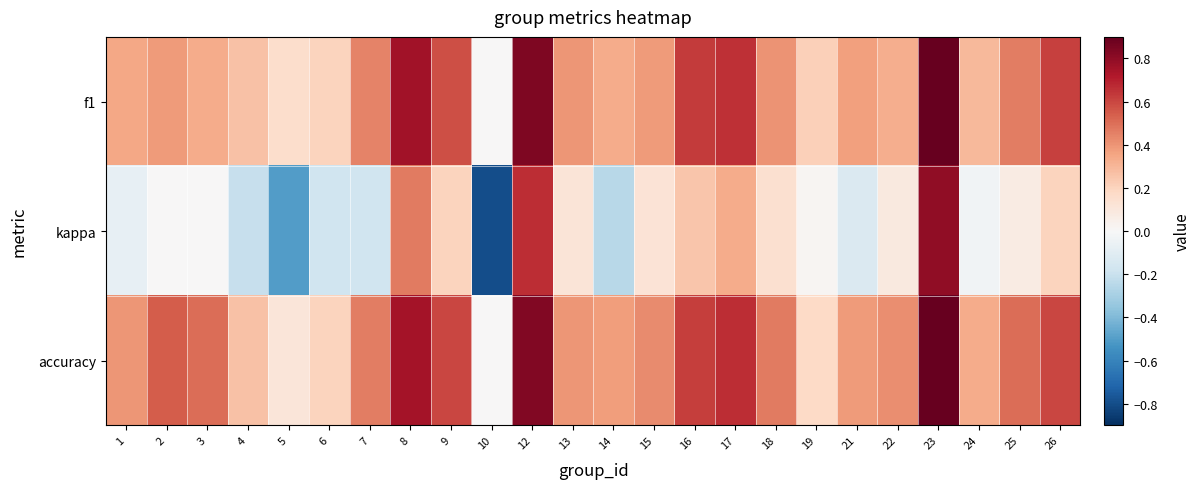

What is the total value across all series at 12?

2.3